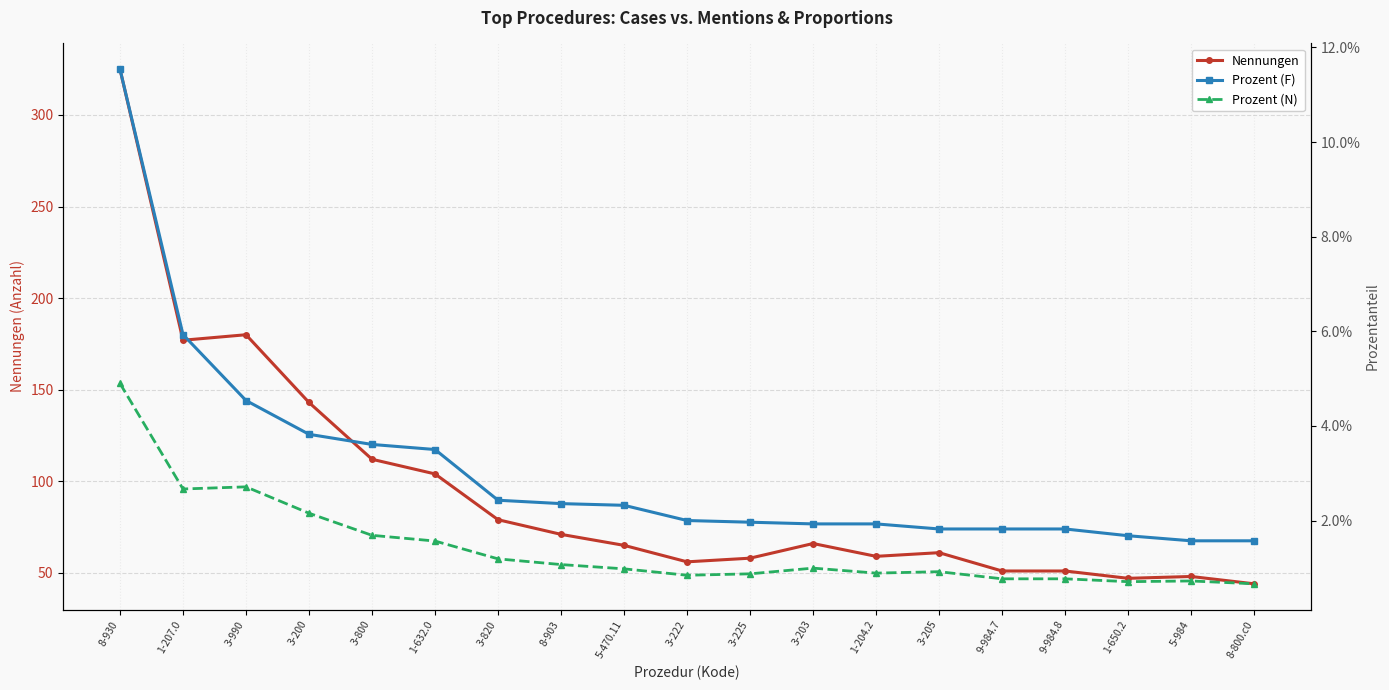

Which series has the largest total across all categories?

Nennungen